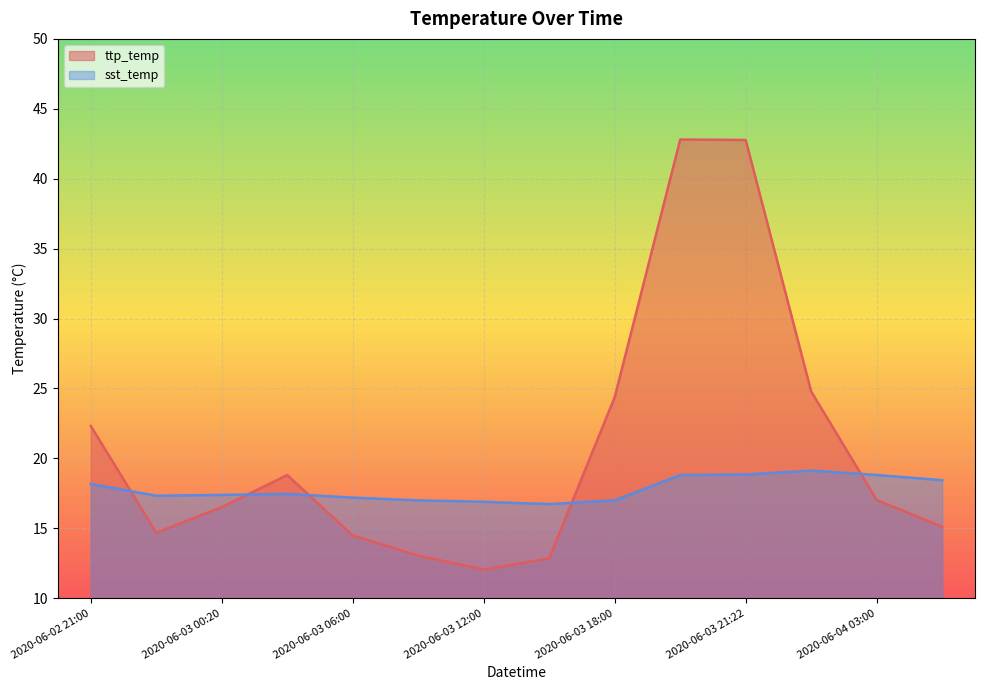

What is the lowest value of the sst_temp series?

16.7